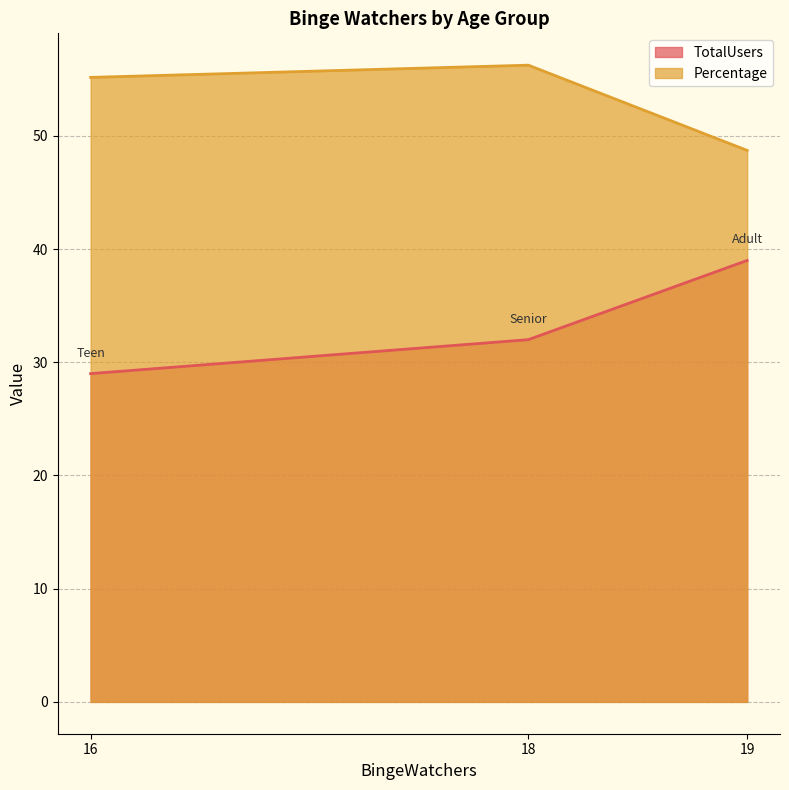

What value does the TotalUsers series have at 16?

29.0